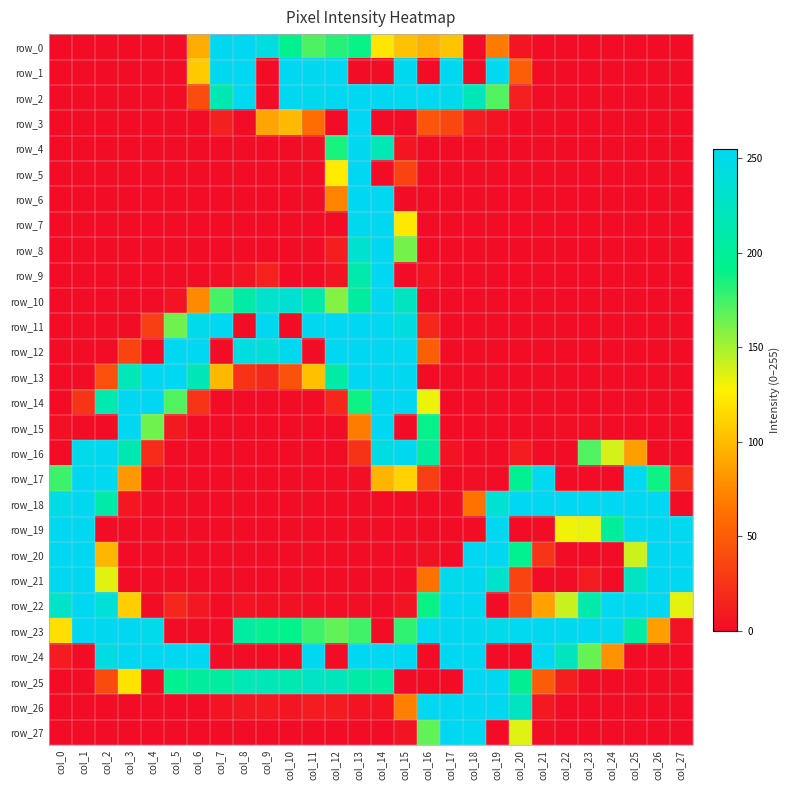

At how many categories does at least one series exceed 167?

28